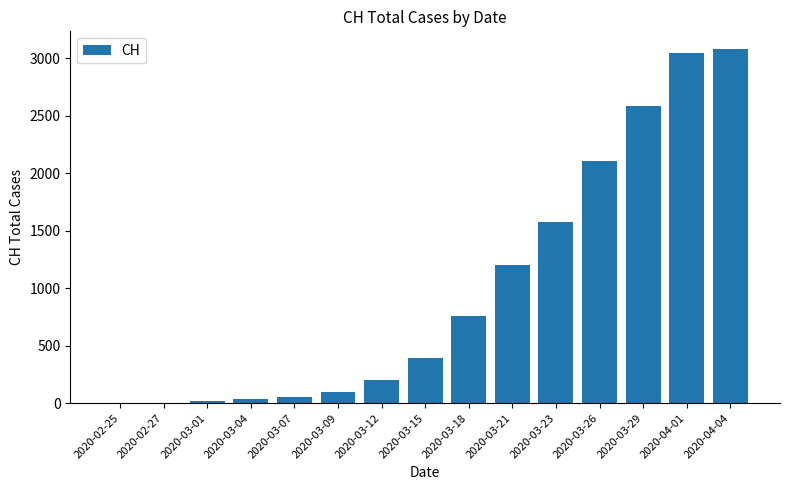

What is the maximum value shown in the chart?

3080